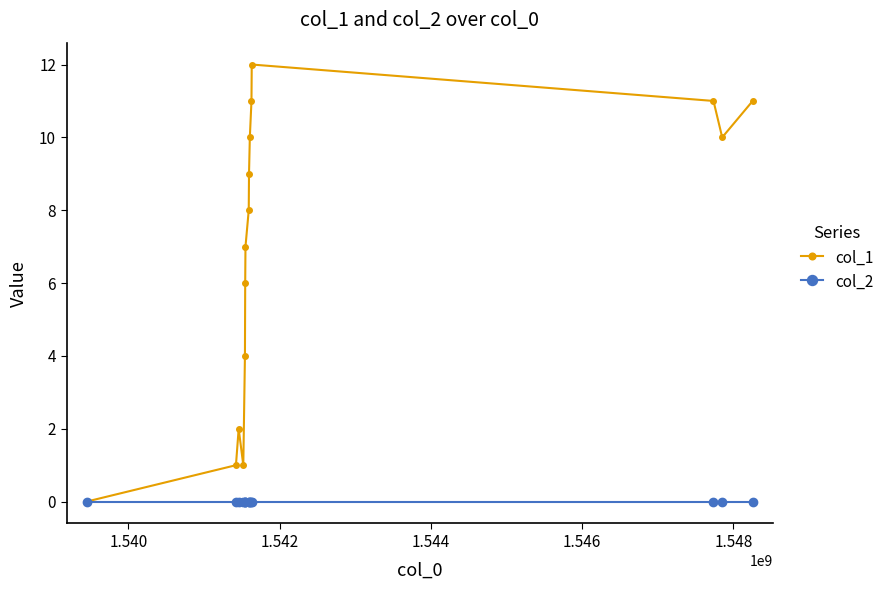

Which series has the largest total across all categories?

col_1